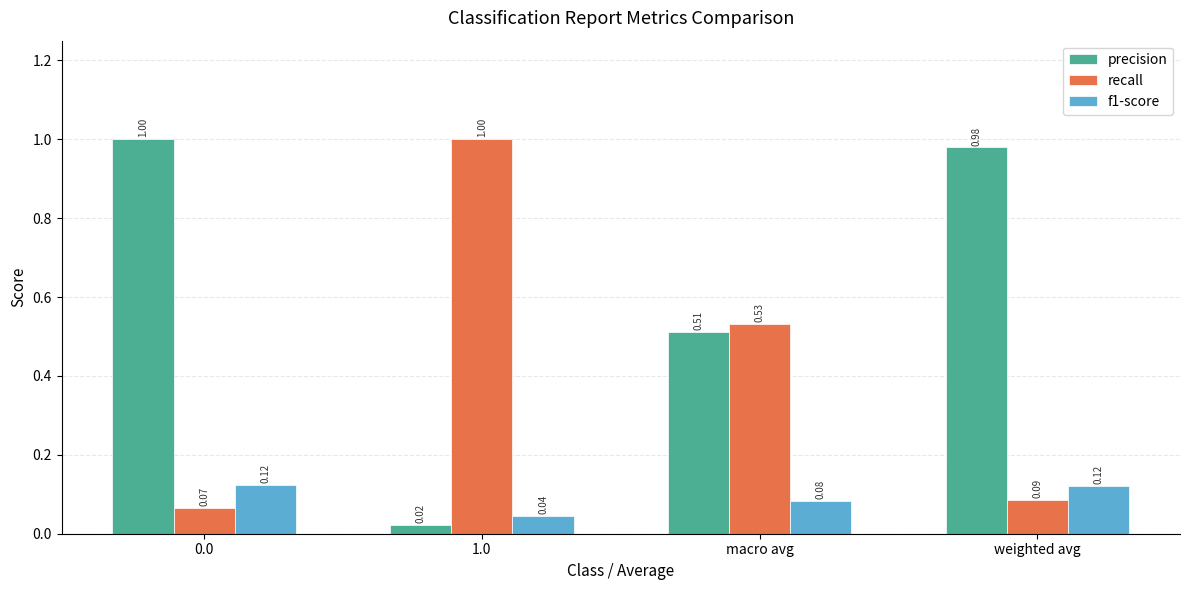

At which label does recall reach its peak?

1.0